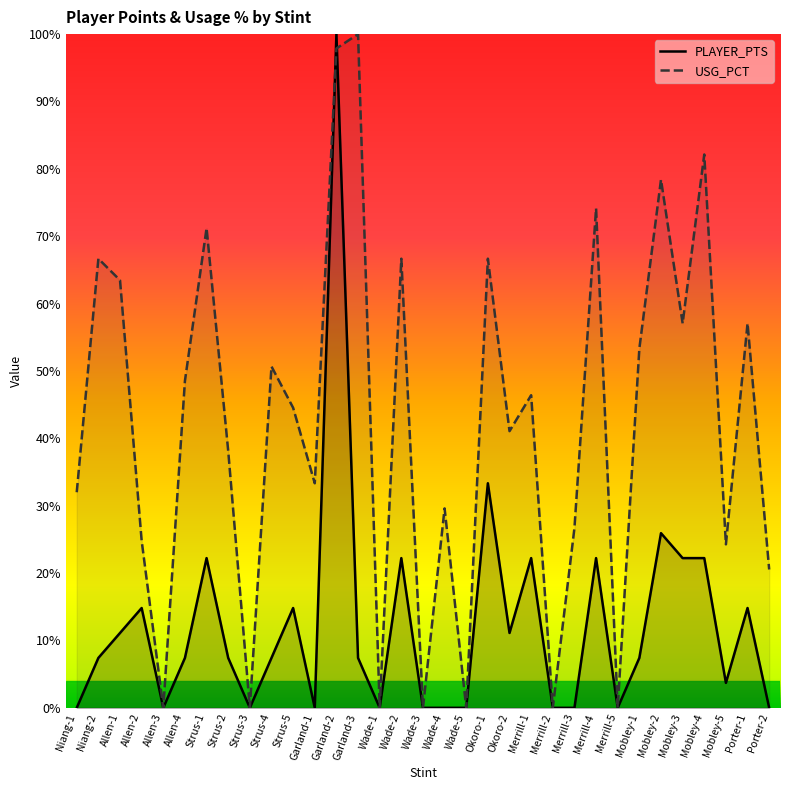

How many interior local valleys does the USG_PCT series have?

11